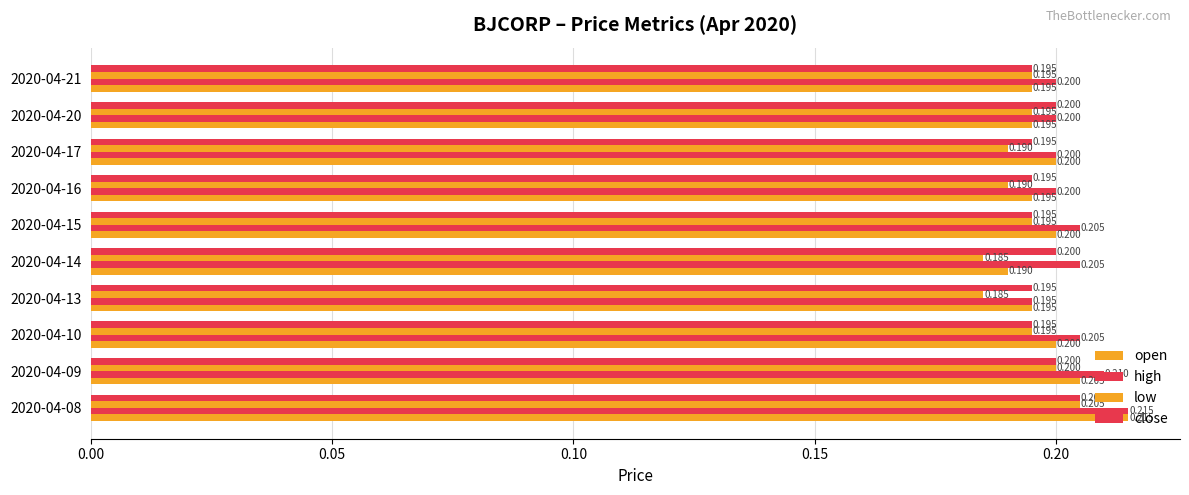

Count the number of categories in the chart.

10